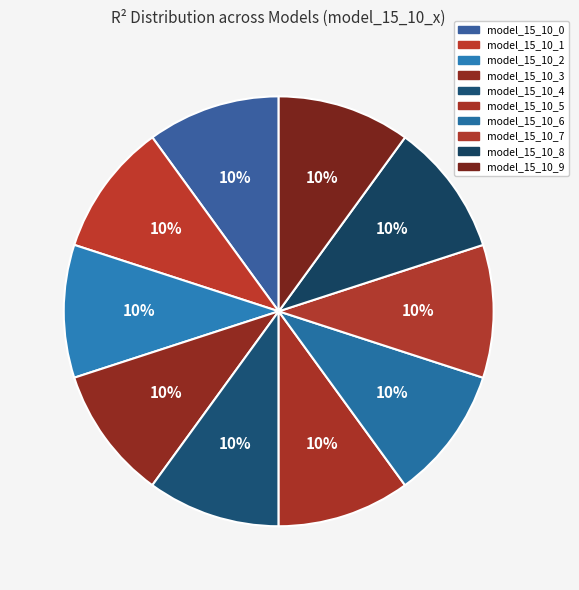

Is it true that model_15_10_9 is 1% of the pie?

False